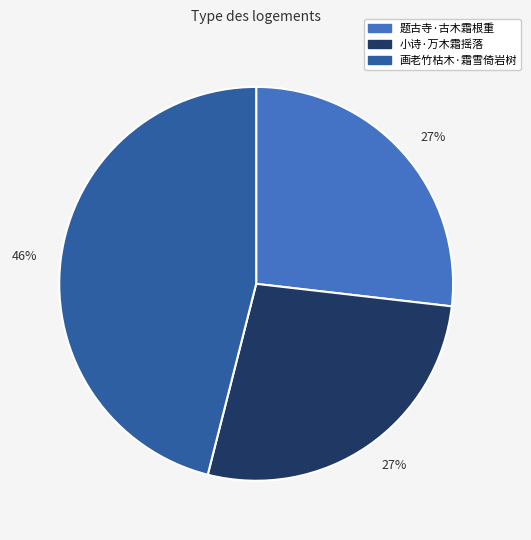

Does any single category account for the majority?

No